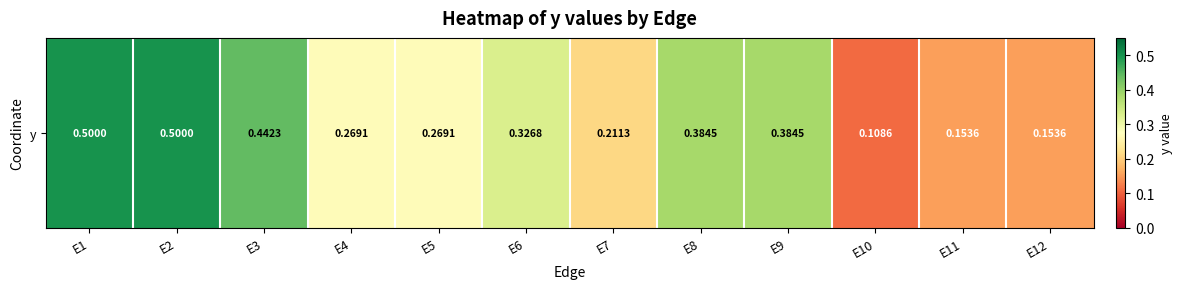

At which category does the chart reach its peak across all series?

E1